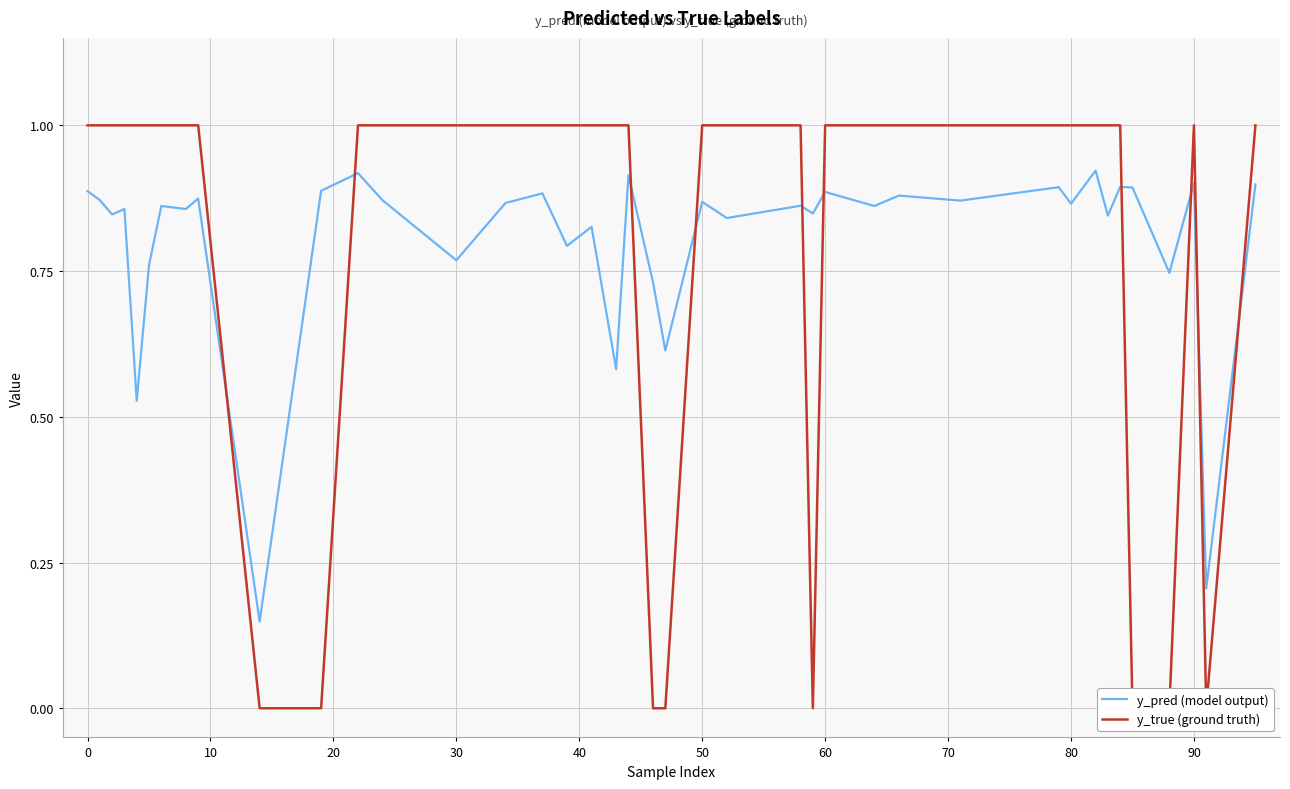

True or false: y_true (ground truth) and y_pred (model output) cross at least once.

True